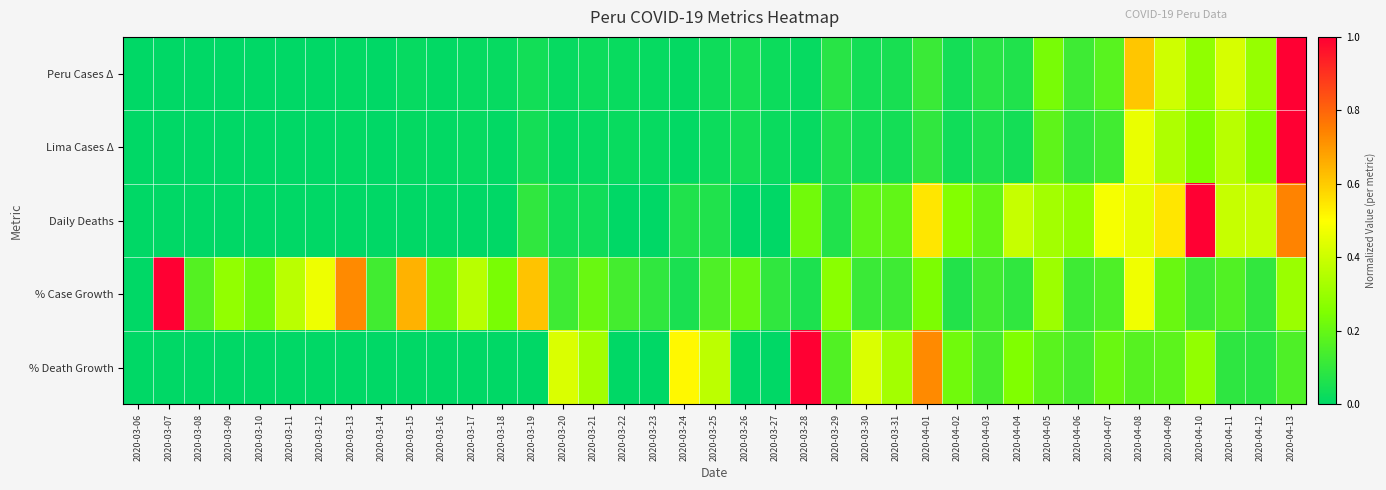

Which has a higher value, 2020-03-13 or 2020-03-06?

2020-03-13